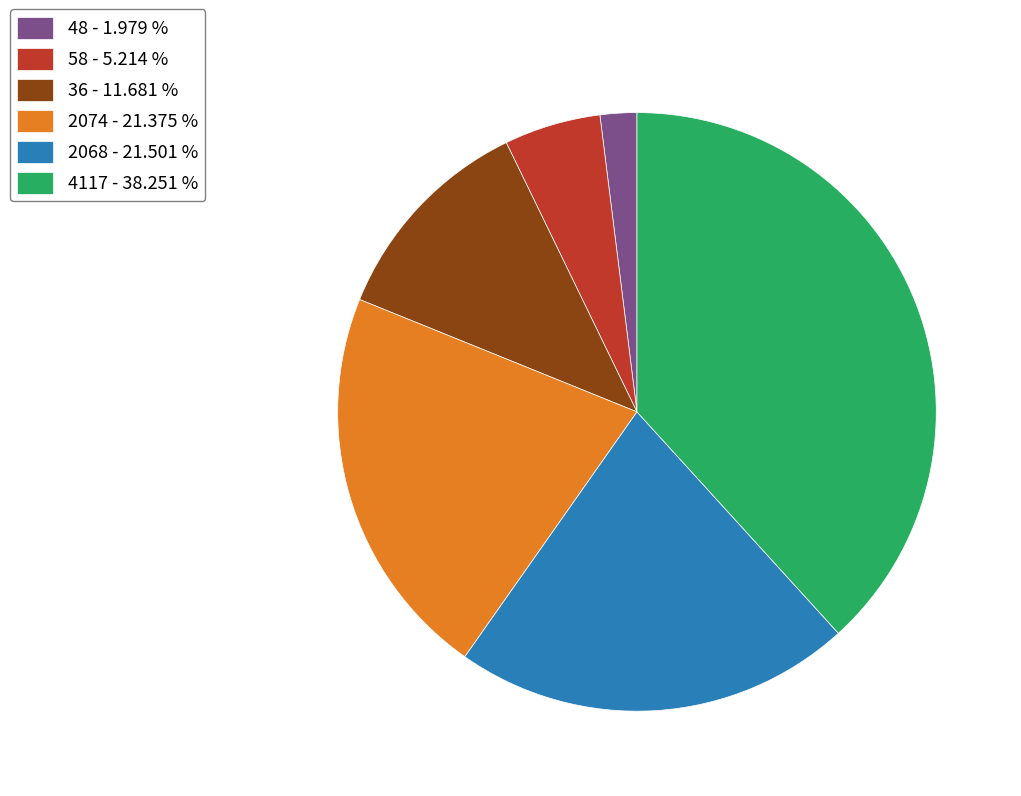

How many segments does this pie chart have?

6